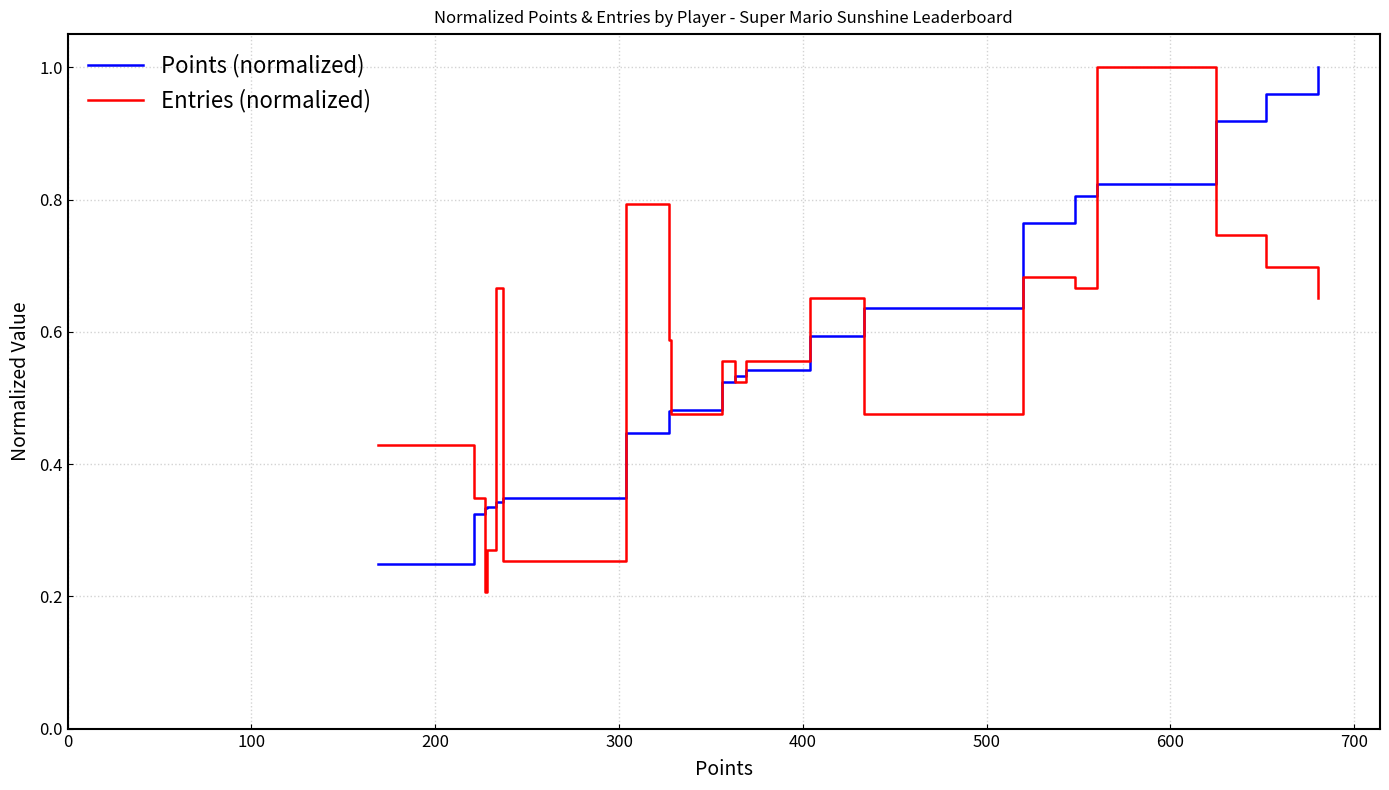

How many lines are shown in the chart?

2